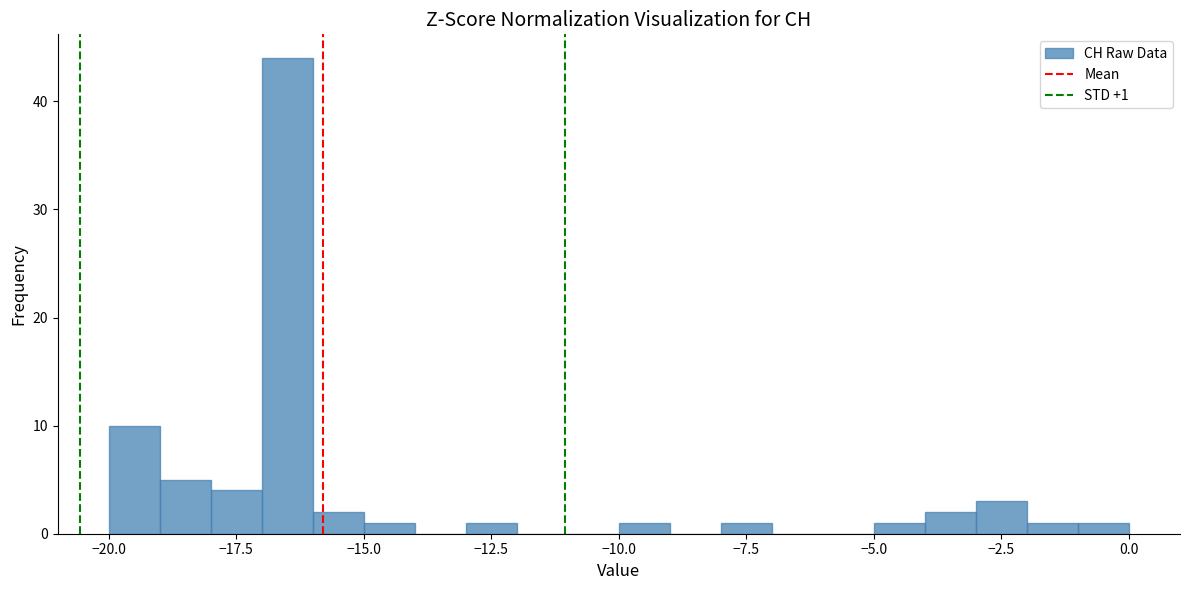

Around what value on the x-axis is the tallest bar? Give the approximate position of its centre, as read against the axis.

-16.5